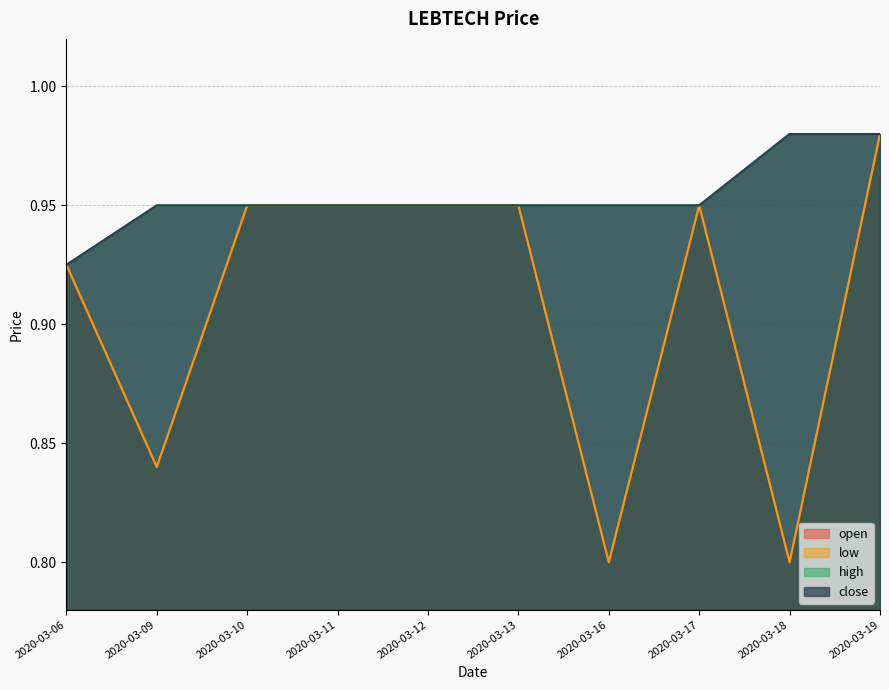

What is the difference between the open values at 2020-03-09 and 2020-03-13?

0.1